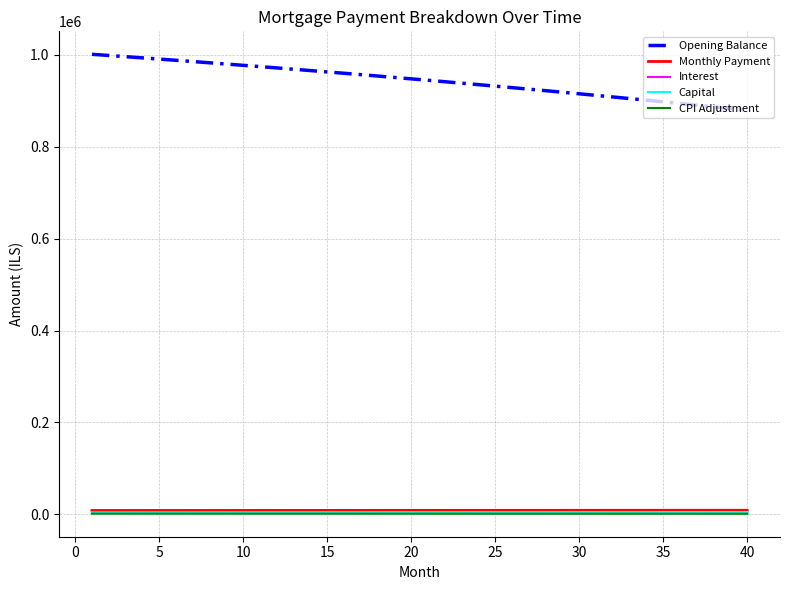

True or false: Monthly Payment and Capital cross at least once.

False